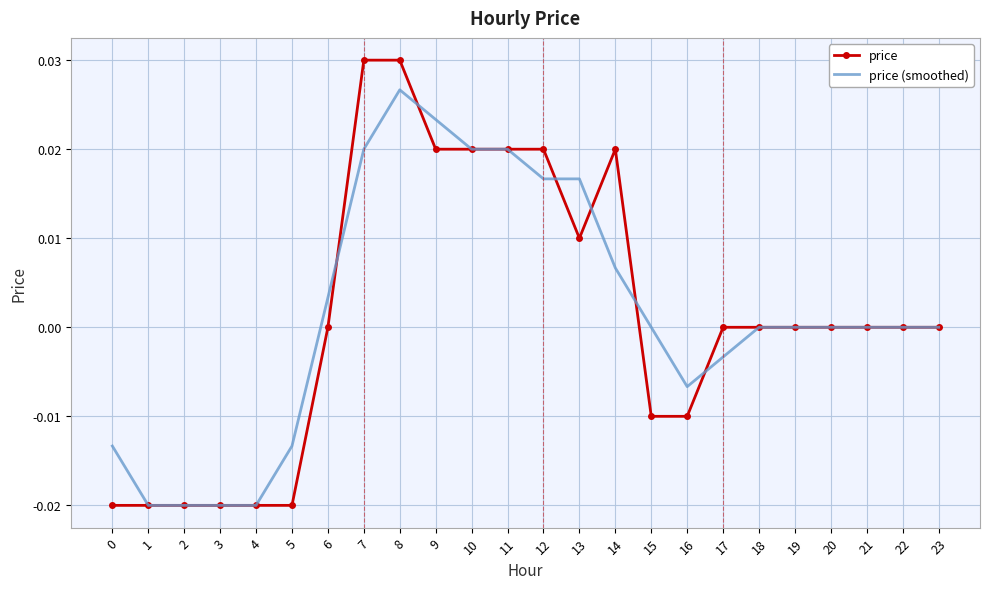

The value of price at 19 is 0.0. True or false?

True